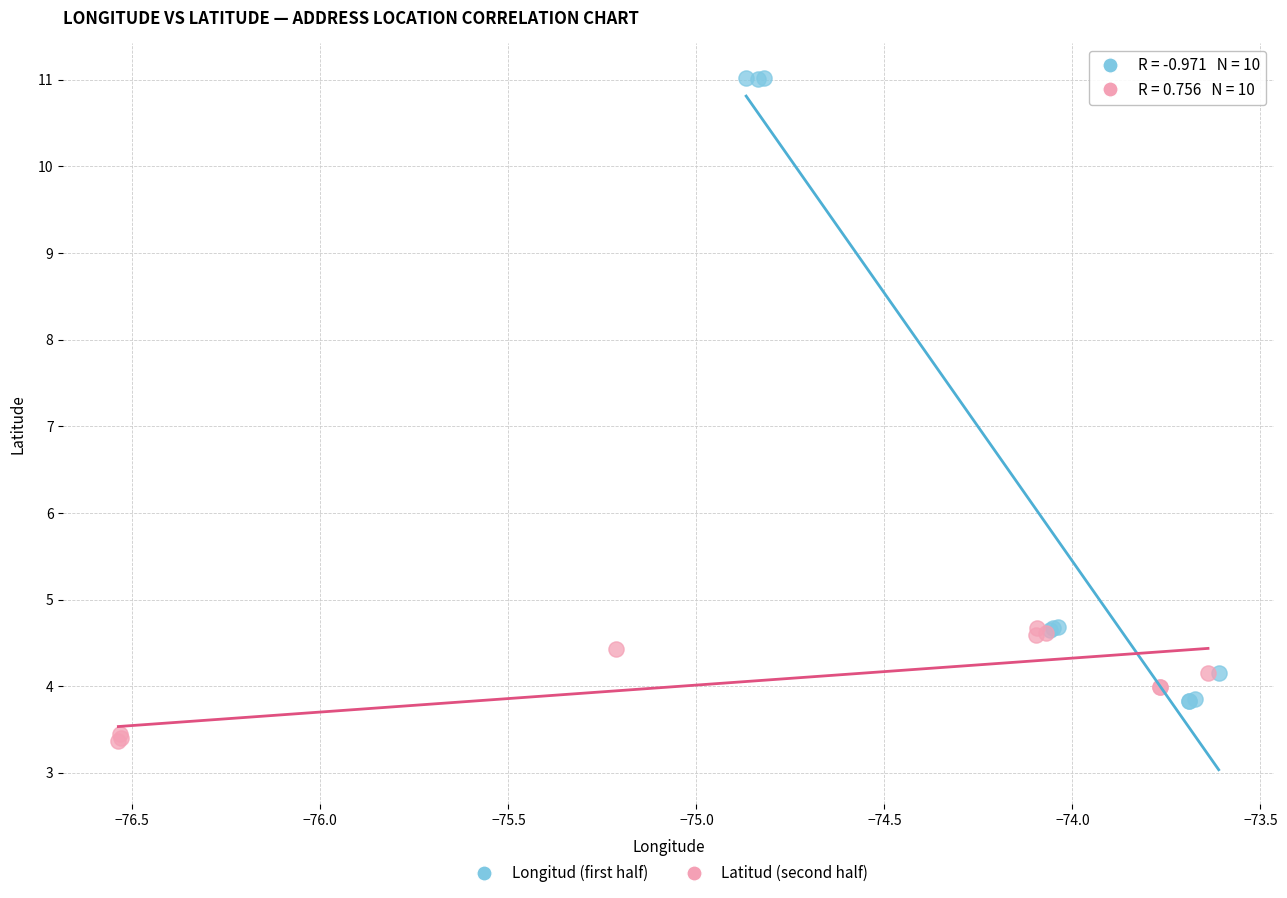

Which series contains the highest Y value?

Longitud (first half)